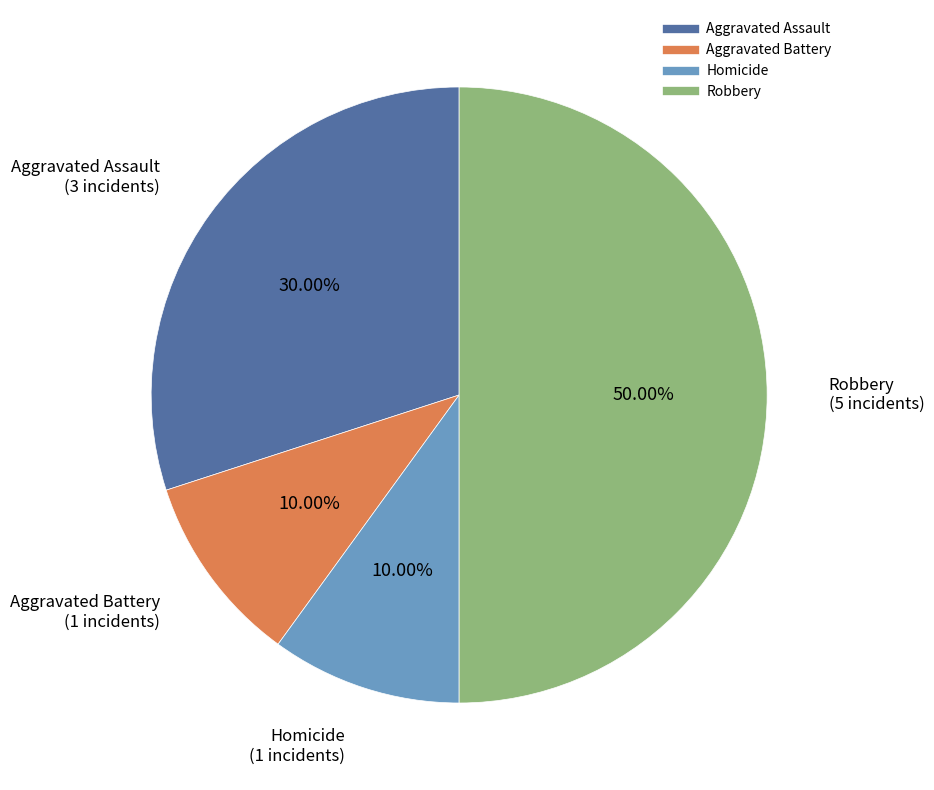

How many segments does this pie chart have?

4